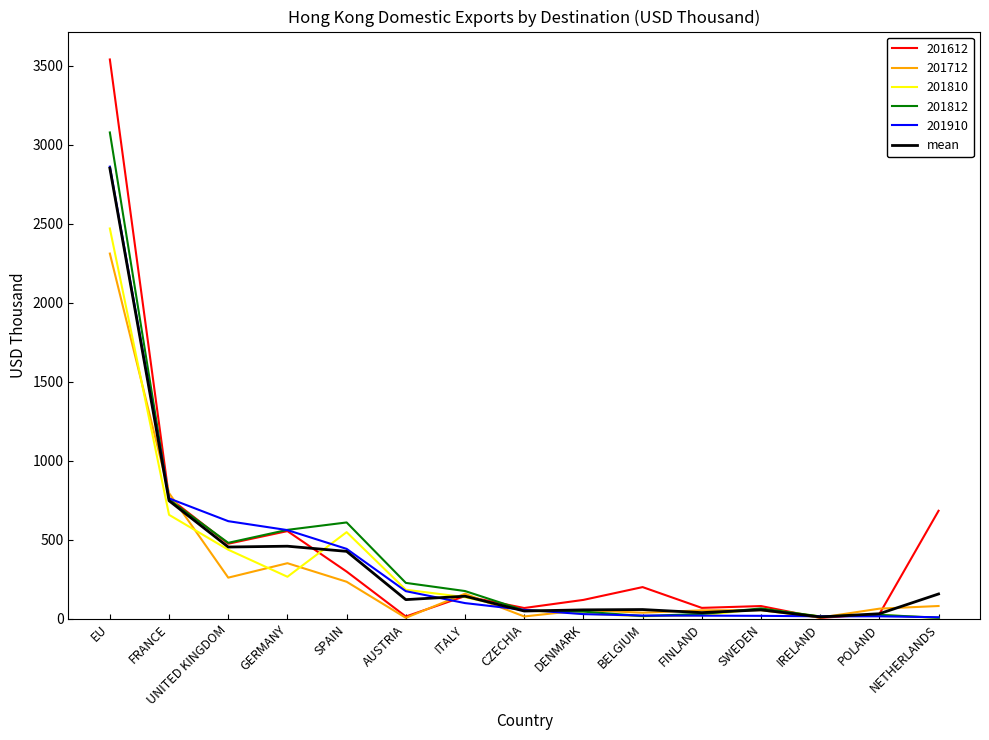

The value of mean at GERMANY is 459.7. True or false?

True